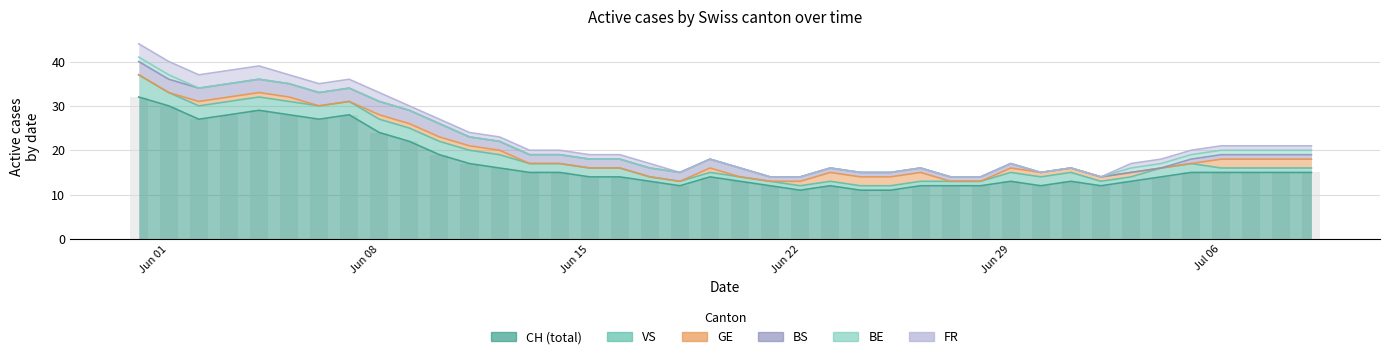

How many bars are there in each group?

6